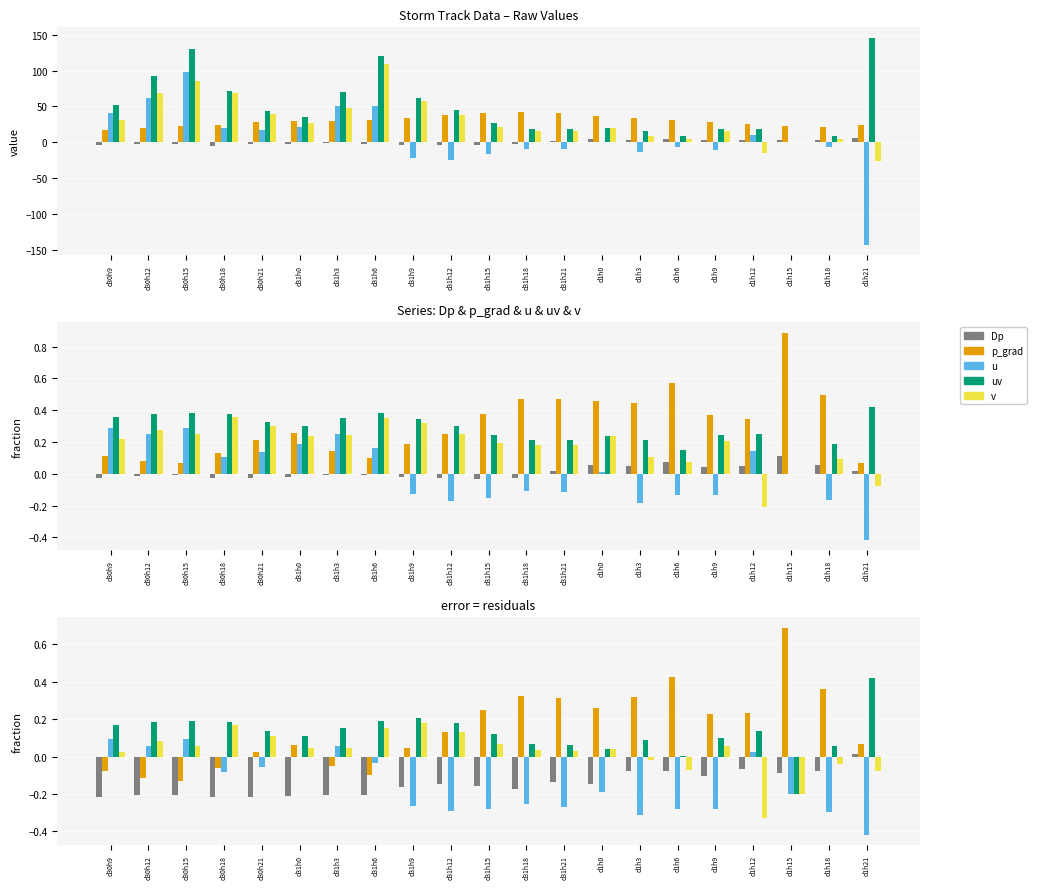

Reading right to left, transcribe all the data shown in this chart.

Dp: d1h21=0.0	d1h18=-0.1	d1h15=-0.1	d1h12=-0.1	d1h9=-0.1	d1h6=-0.1	d1h3=-0.1	d1h0=-0.1	d31h21=-0.1	d31h18=-0.2	d31h15=-0.2	d31h12=-0.1	d31h9=-0.2	d31h6=-0.2	d31h3=-0.2	d31h0=-0.2	d30h21=-0.2	d30h18=-0.2	d30h15=-0.2	d30h12=-0.2	d30h9=-0.2
p_grad: d1h21=0.1	d1h18=0.4	d1h15=0.7	d1h12=0.2	d1h9=0.2	d1h6=0.4	d1h3=0.3	d1h0=0.3	d31h21=0.3	d31h18=0.3	d31h15=0.3	d31h12=0.1	d31h9=0.0	d31h6=-0.1	d31h3=-0.1	d31h0=0.1	d30h21=0.0	d30h18=-0.1	d30h15=-0.1	d30h12=-0.1	d30h9=-0.1
u: d1h21=-0.4	d1h18=-0.3	d1h15=-0.2	d1h12=0.0	d1h9=-0.3	d1h6=-0.3	d1h3=-0.3	d1h0=-0.2	d31h21=-0.3	d31h18=-0.3	d31h15=-0.3	d31h12=-0.3	d31h9=-0.3	d31h6=-0.0	d31h3=0.1	d31h0=-0.0	d30h21=-0.1	d30h18=-0.1	d30h15=0.1	d30h12=0.1	d30h9=0.1
uv: d1h21=0.4	d1h18=0.1	d1h15=-0.2	d1h12=0.1	d1h9=0.1	d1h6=0.0	d1h3=0.1	d1h0=0.0	d31h21=0.1	d31h18=0.1	d31h15=0.1	d31h12=0.2	d31h9=0.2	d31h6=0.2	d31h3=0.2	d31h0=0.1	d30h21=0.1	d30h18=0.2	d30h15=0.2	d30h12=0.2	d30h9=0.2
v: d1h21=-0.1	d1h18=-0.0	d1h15=-0.2	d1h12=-0.3	d1h9=0.1	d1h6=-0.1	d1h3=-0.0	d1h0=0.0	d31h21=0.0	d31h18=0.0	d31h15=0.1	d31h12=0.1	d31h9=0.2	d31h6=0.2	d31h3=0.0	d31h0=0.0	d30h21=0.1	d30h18=0.2	d30h15=0.1	d30h12=0.1	d30h9=0.0